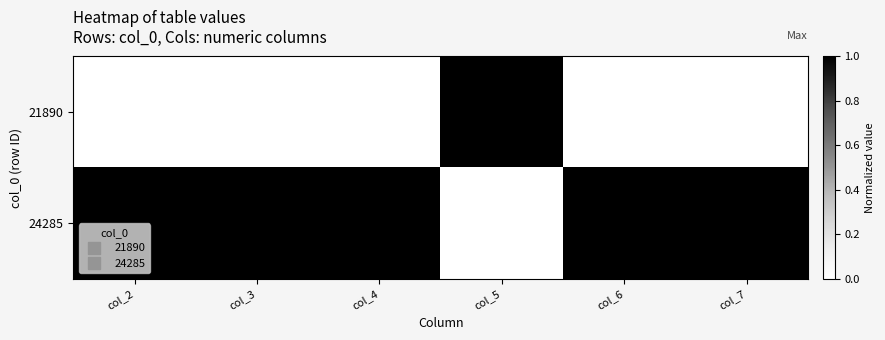

Rank the series by their average value, from highest to lowest.

24285, 21890